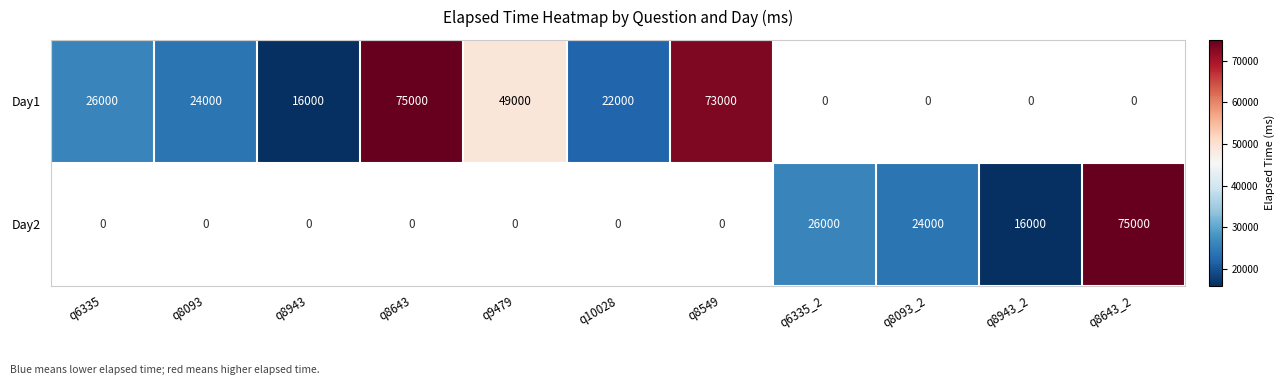

True or false: Day2 has a value of 22992 at q8943_2.

False